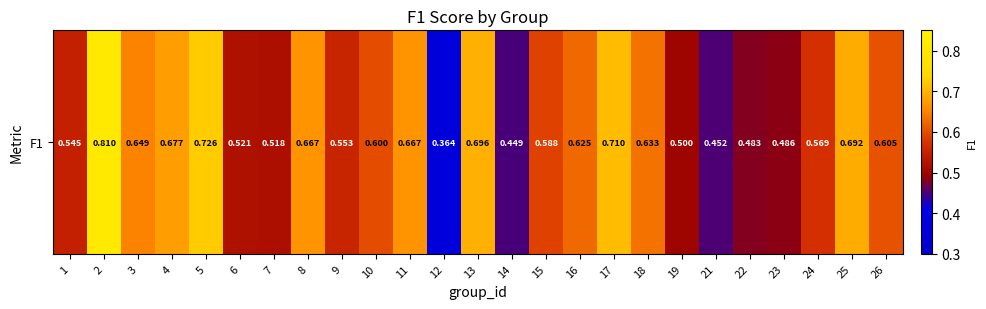

Which label corresponds to the smallest value in the chart?

12